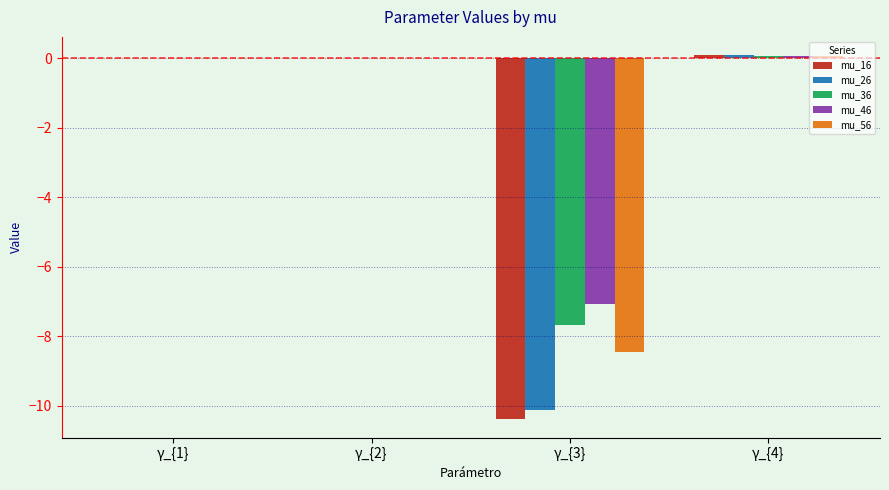

The value of mu_46 at γ_{2} is -0.0. True or false?

True